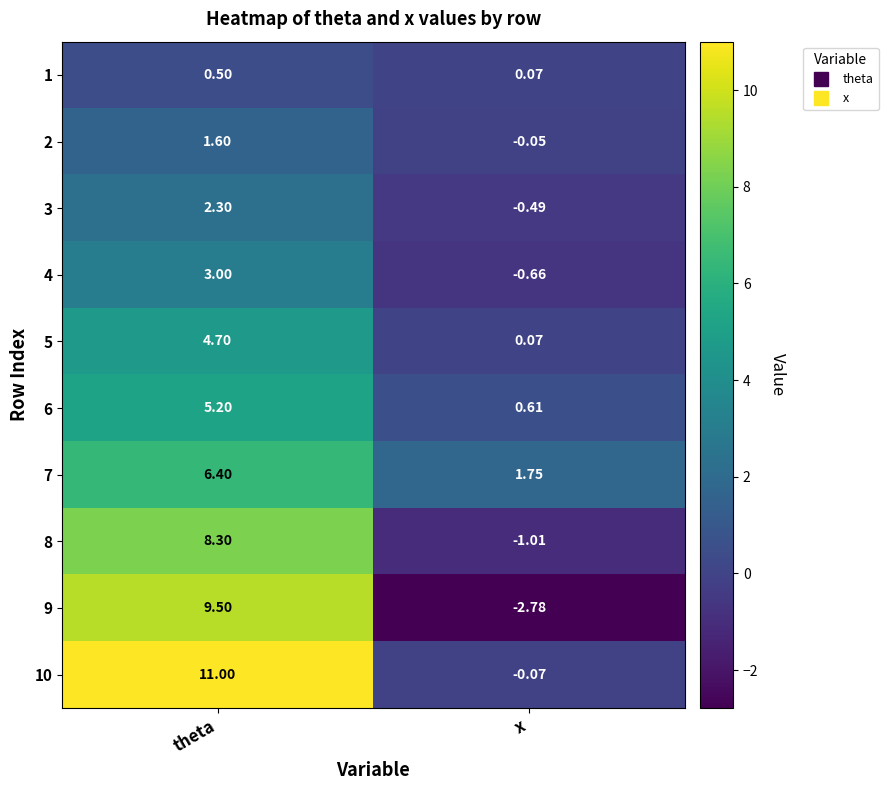

At which label is 2 closest to 0?

x